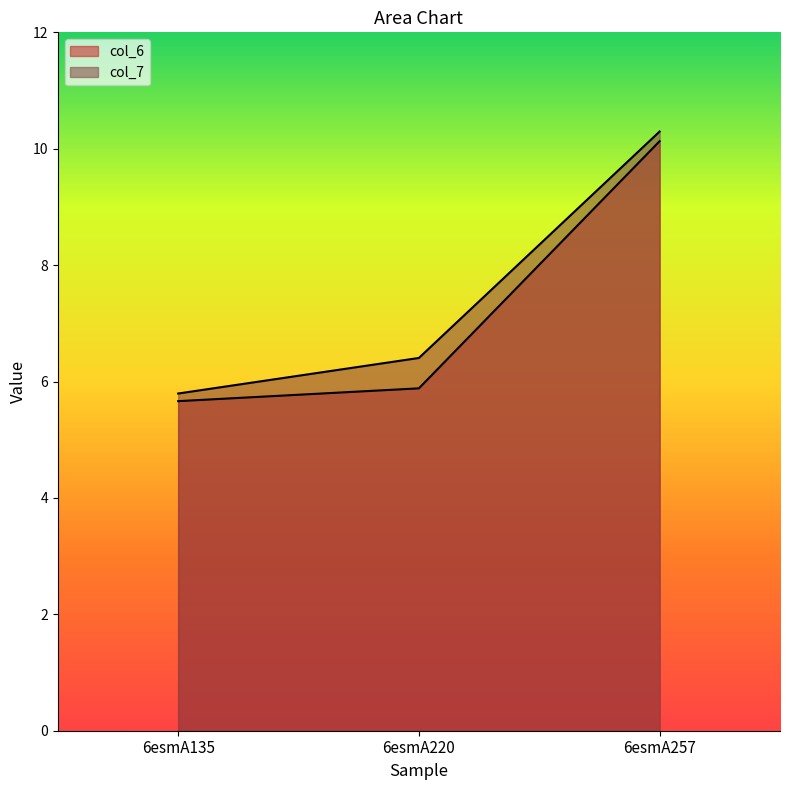

Reading left to right, list all the values displayed in this chart.

col_6: 6esmA135=5.7	6esmA220=5.9	6esmA257=10.1
col_7: 6esmA135=5.8	6esmA220=6.4	6esmA257=10.3